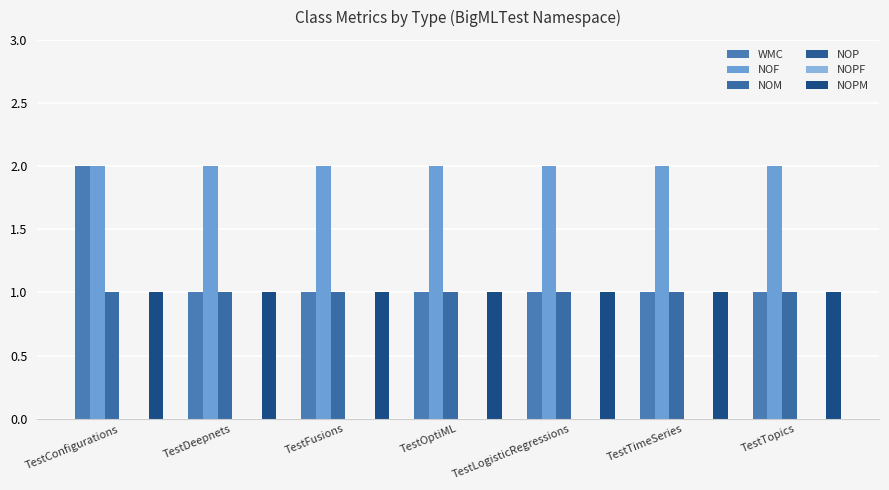

Which series has the largest range (max minus min)?

WMC